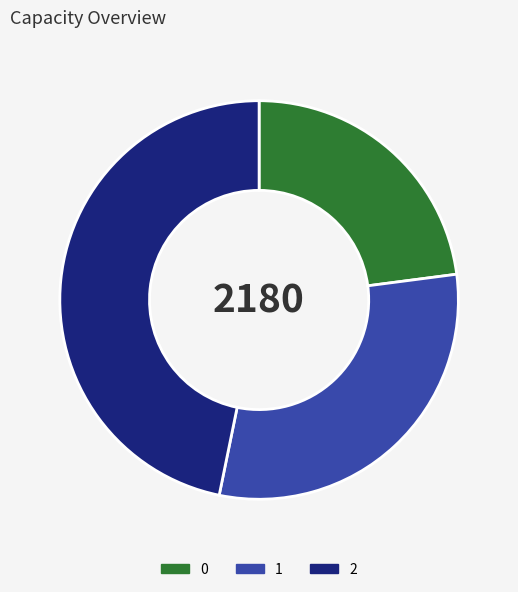

Approximately how many times larger is the value at 0 compared to 1?

0.8